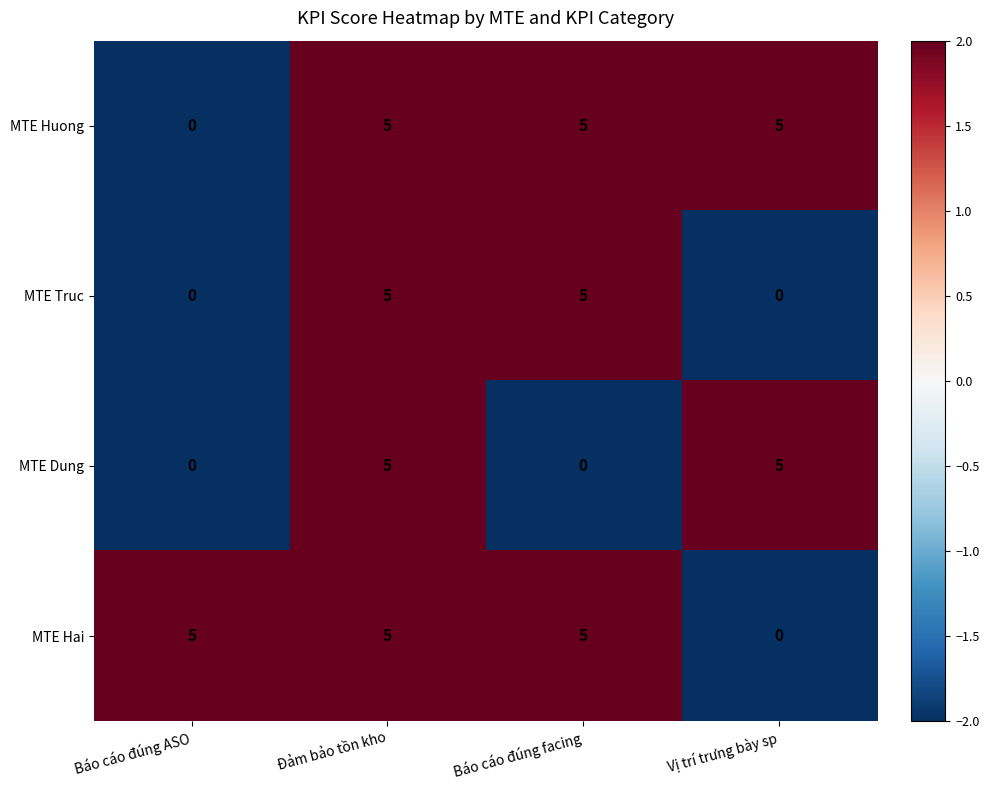

What is the average value of the MTE Hai series?

4